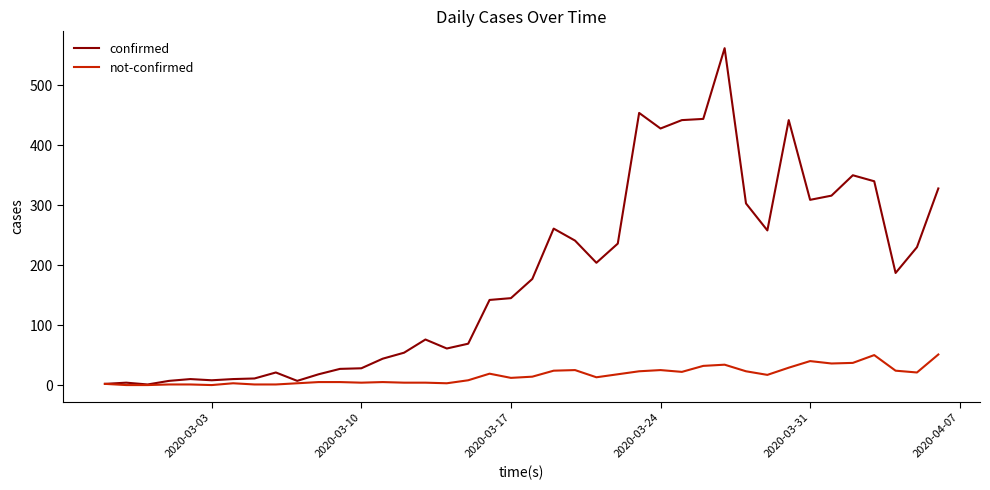

Which series has the largest range (max minus min)?

confirmed